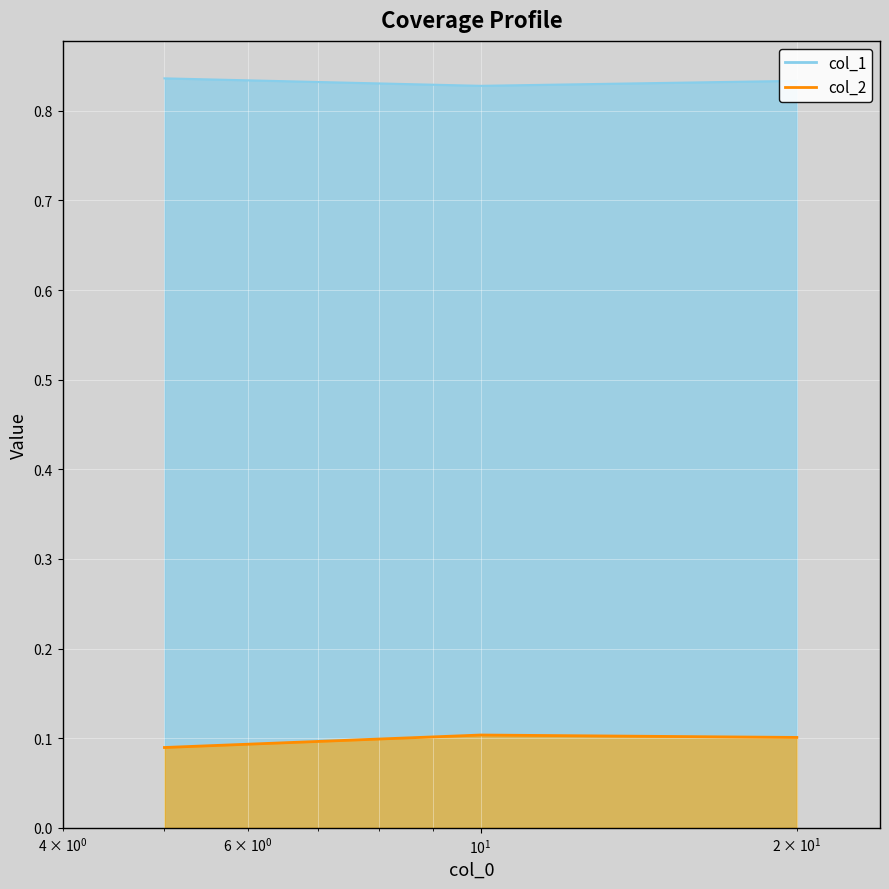

At how many categories does at least one series exceed 0?

3